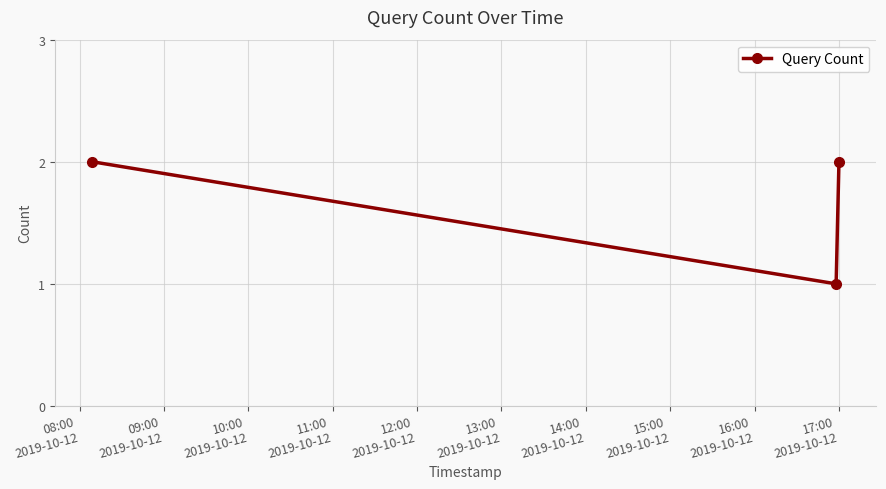

How many values are between 1 and 2?

3